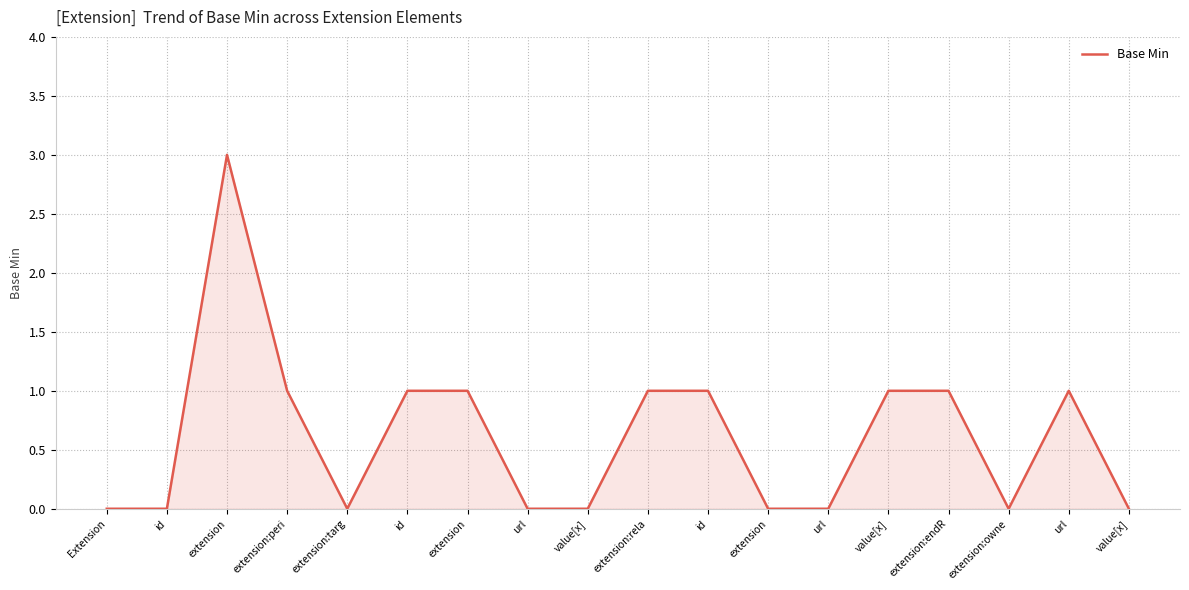

How many lines are shown in the chart?

1